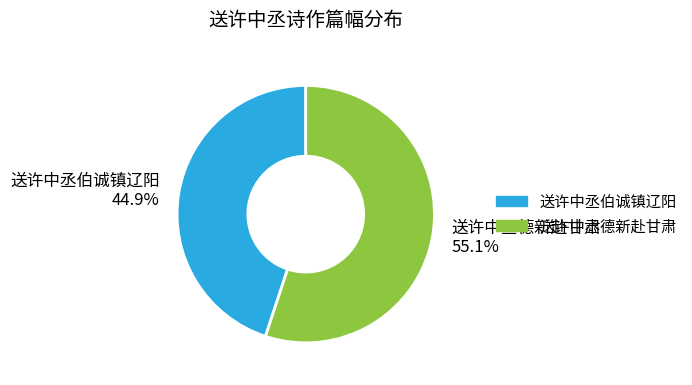

What is the smallest slice in the pie chart?

送许中丞伯诚镇辽阳